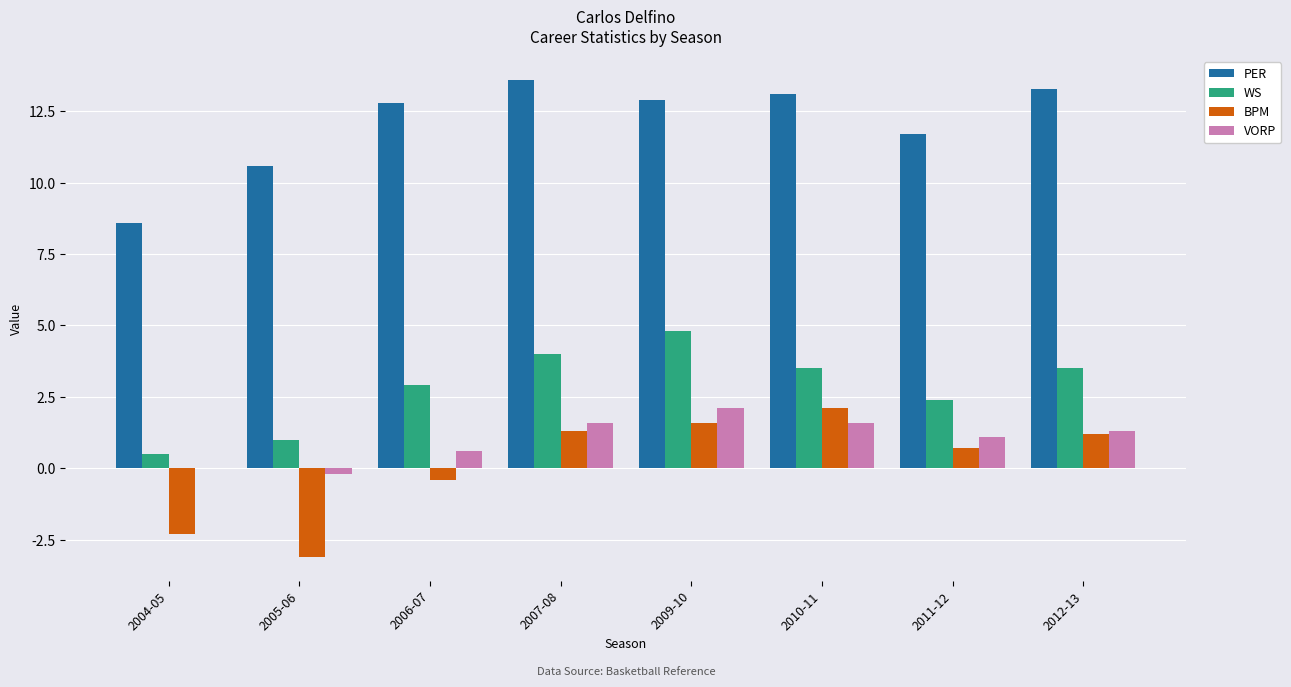

The BPM series shows 1.6 at 2009-10. True or false?

True